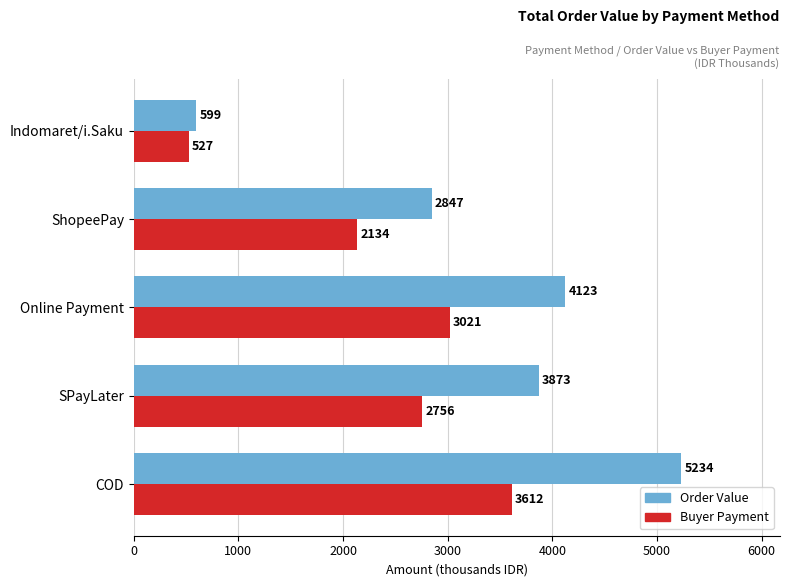

What is the difference between the maximum and minimum values in the Buyer Payment series?

3085.1